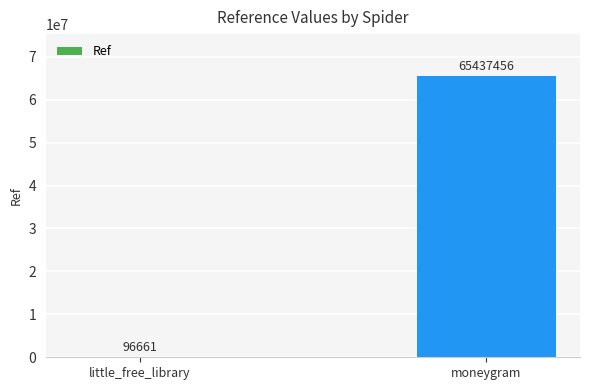

What is the maximum value shown in the chart?

65437456